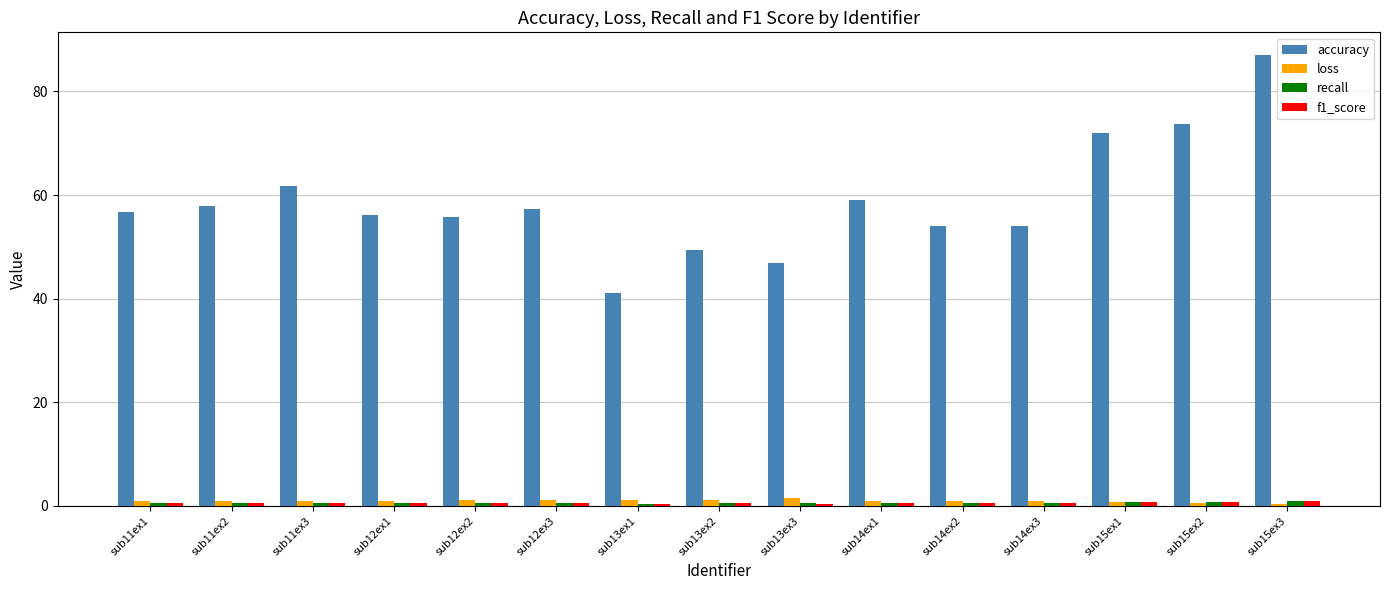

What is the spread (max minus min) of values at sub13ex2?

48.9